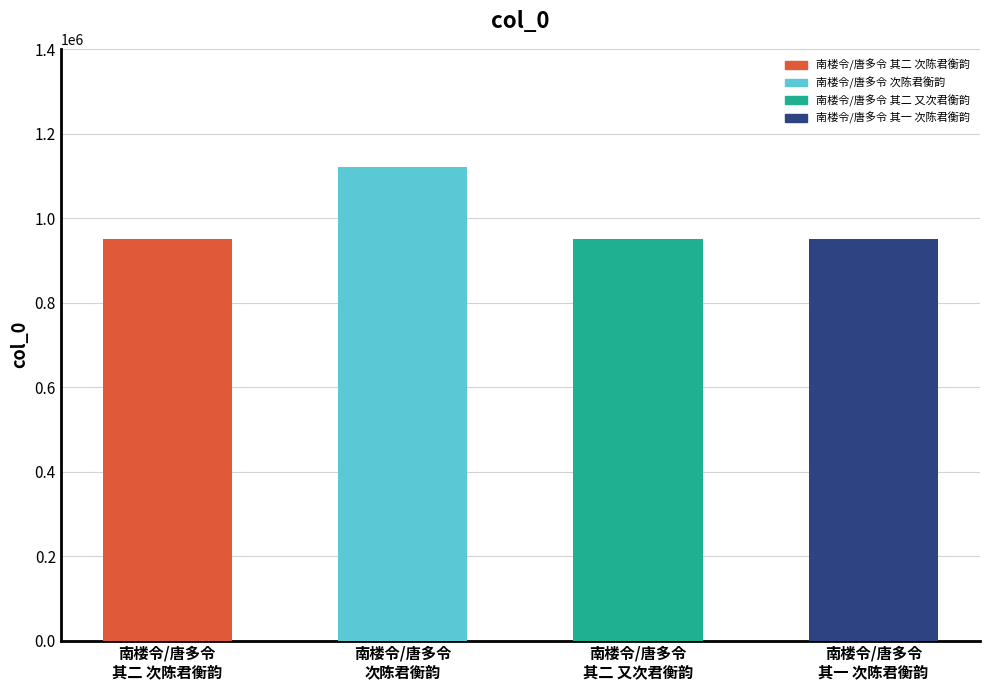

What is the label of the 3rd bar from the left?

南楼令/唐多令 其二 又次君衡韵